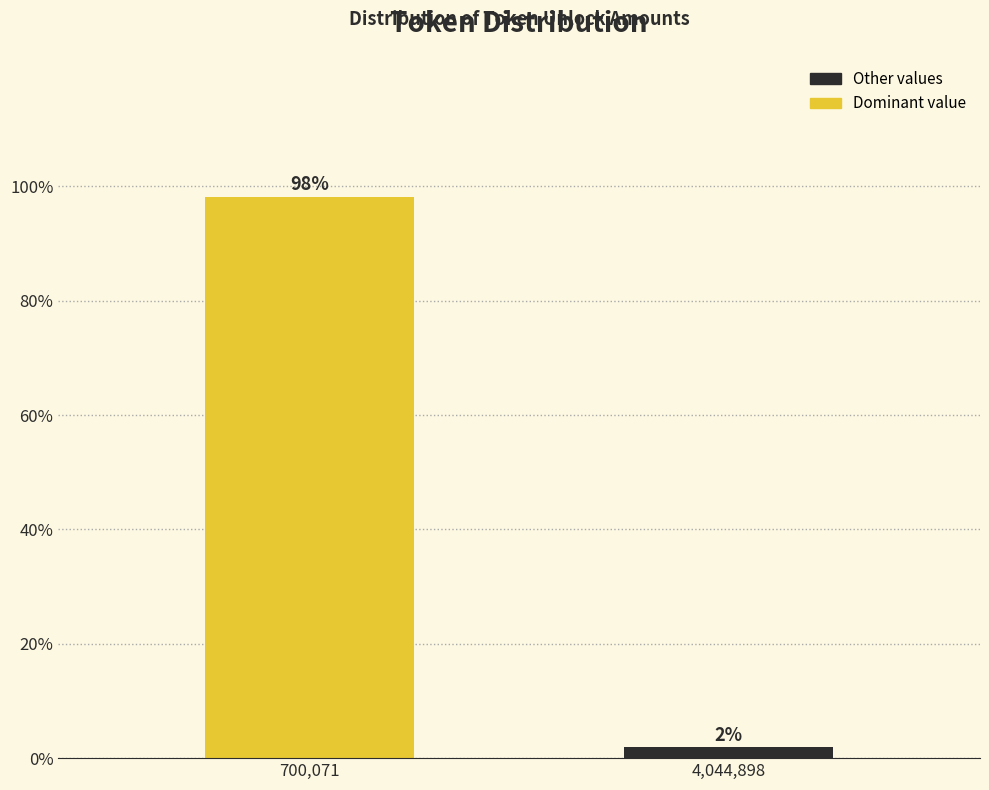

What is the label of the 1st bar from the right?

4,044,898